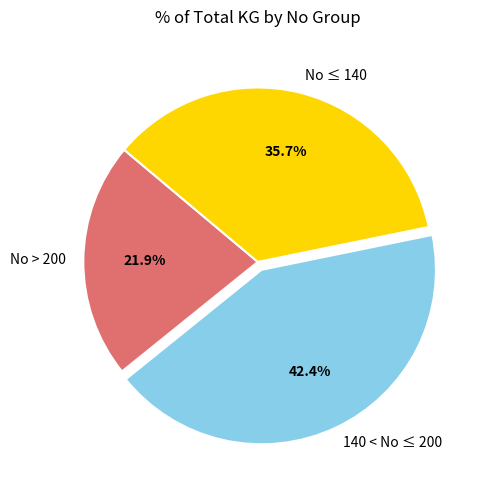

To the nearest percent, what is the average slice percentage?

33%